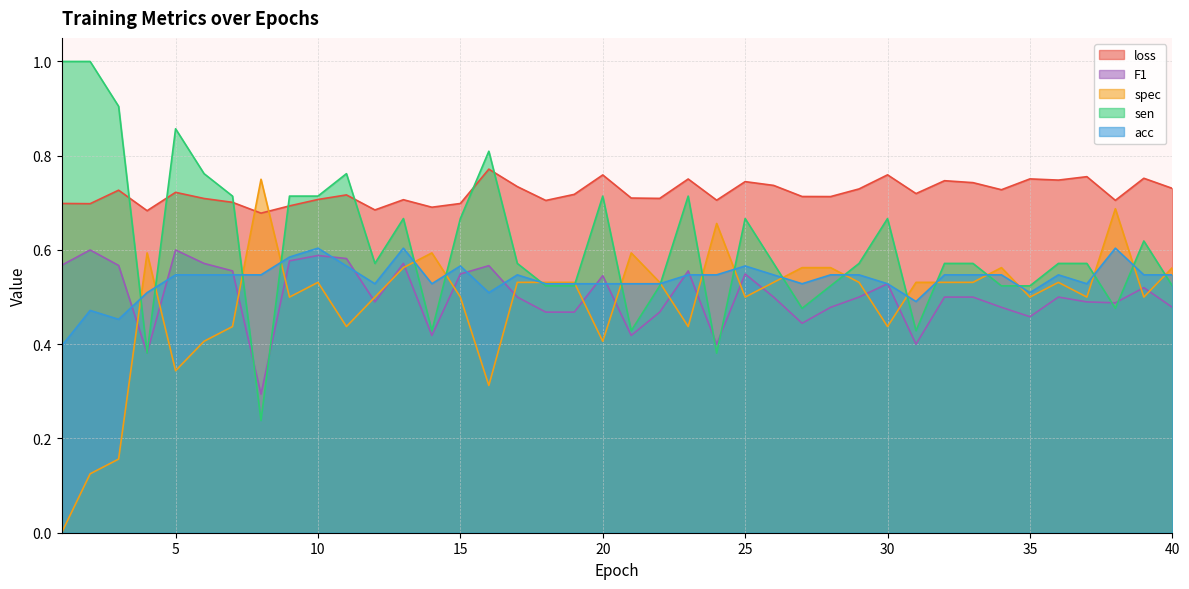

Is it true that F1 equals 0.7 at 38?

False